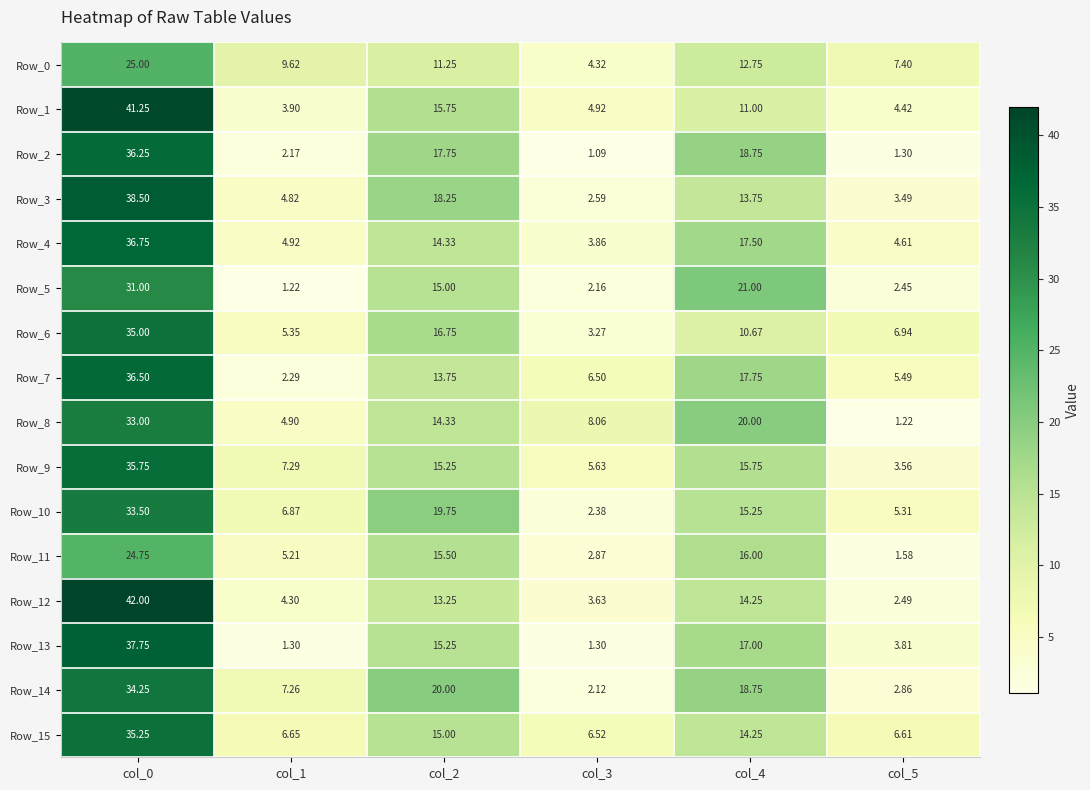

Which category has the lowest value across all series?

col_3